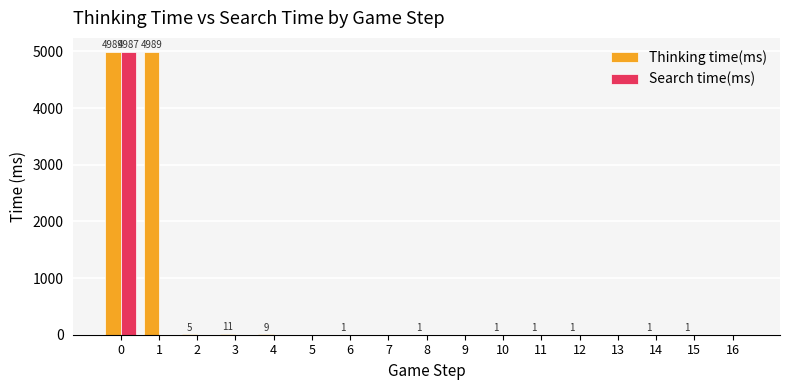

Which series has the largest total across all categories?

Thinking time(ms)